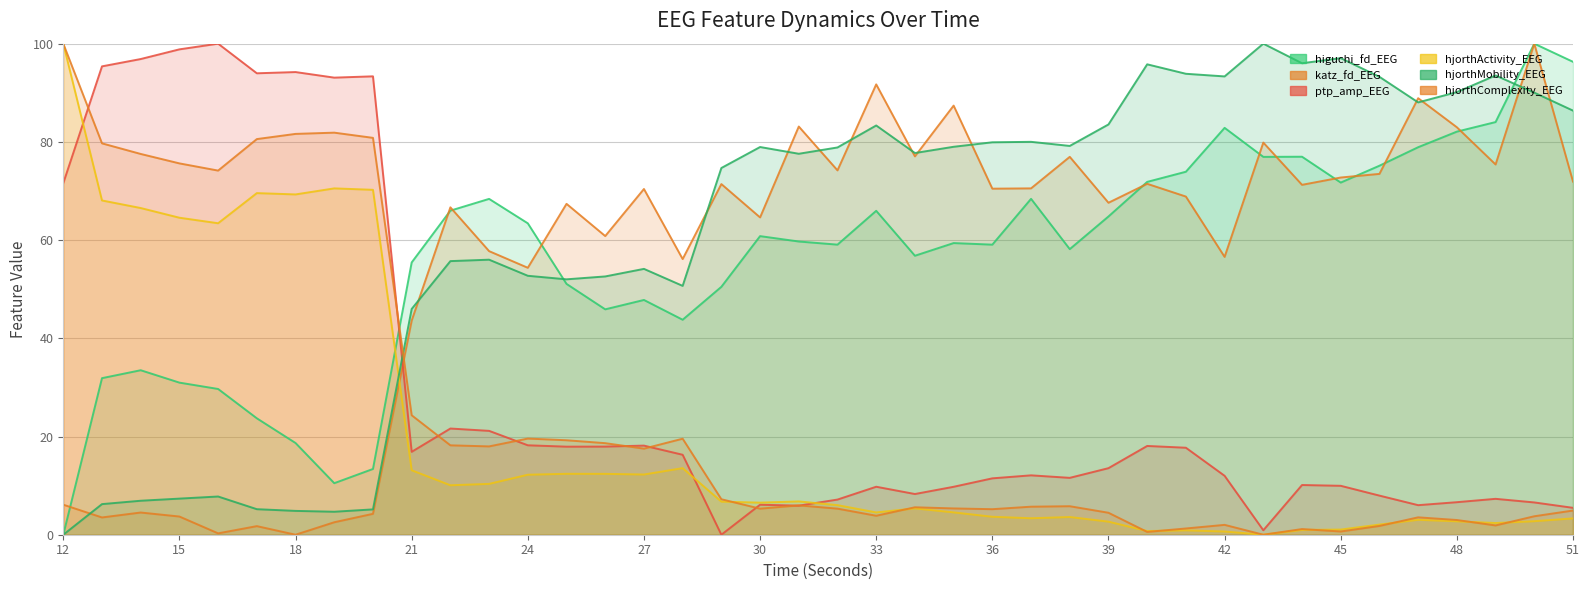

Where is the first local minimum for katz_fd_EEG?

13